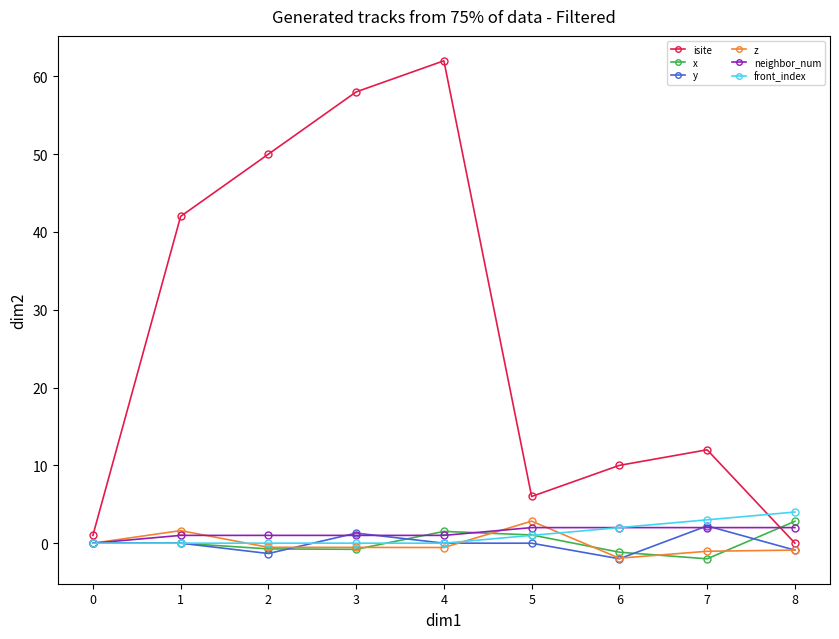

What are all the series names shown in the legend?

isite, x, y, z, neighbor_num, front_index